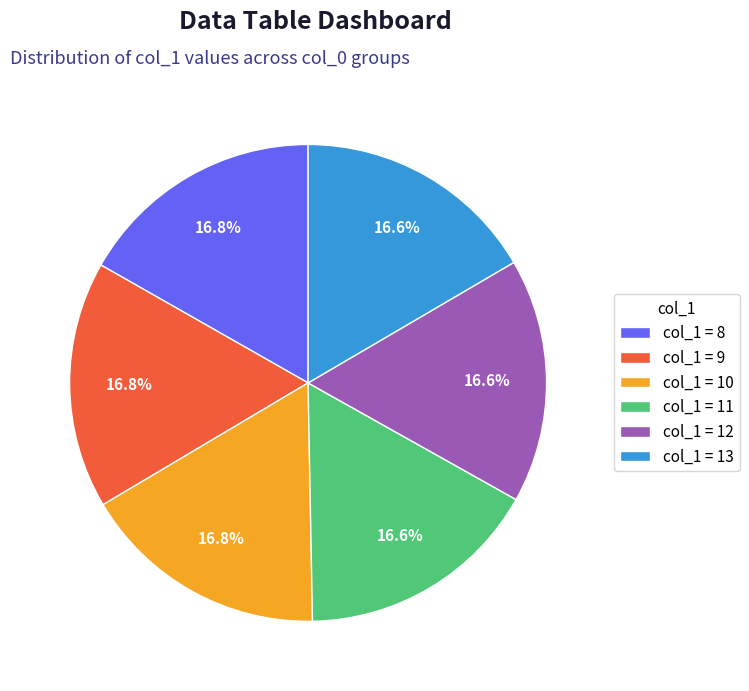

What portion of the pie excludes col_1 = 9?

83.2%